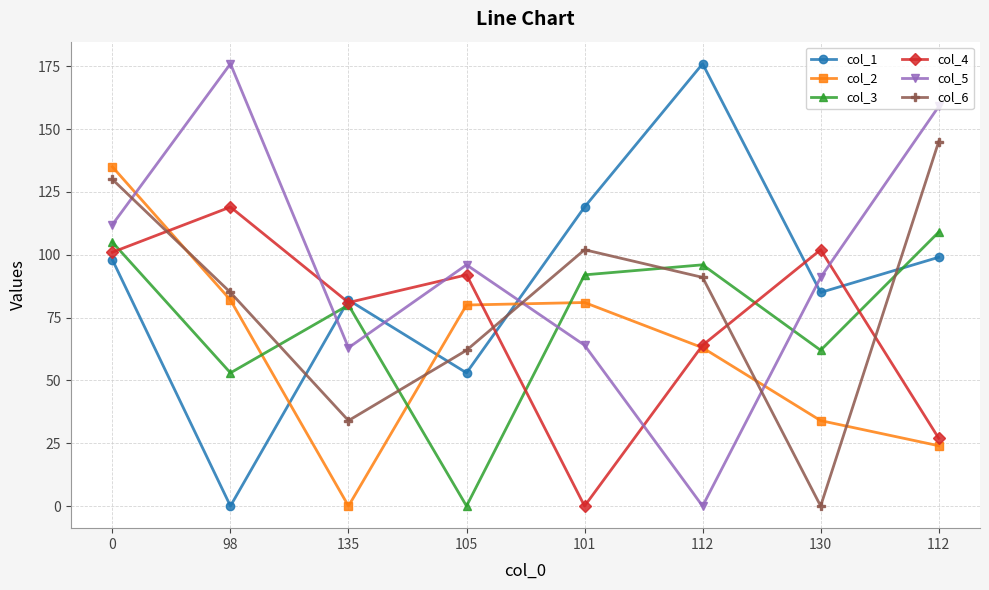

How many data points in col_6 are less than 91?

4